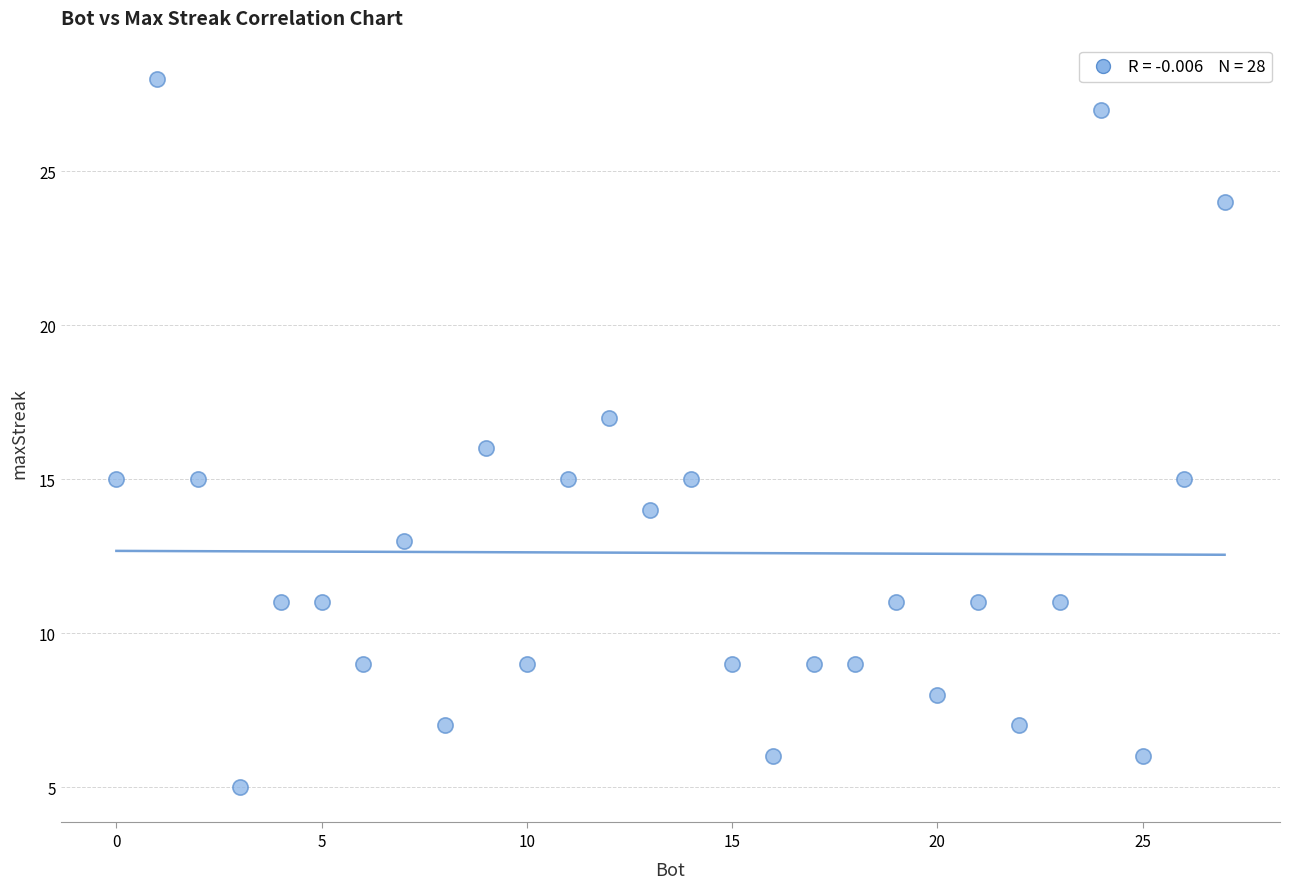

What is the range of X values (max minus min)?

27